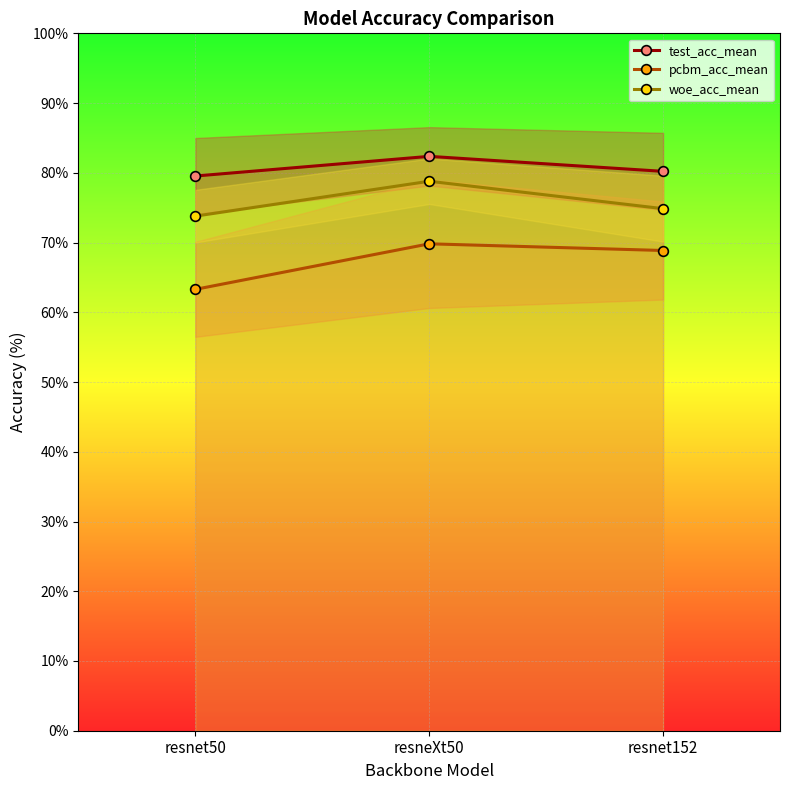

Which series changed the most between resnet50 and resnet152?

pcbm_acc_mean